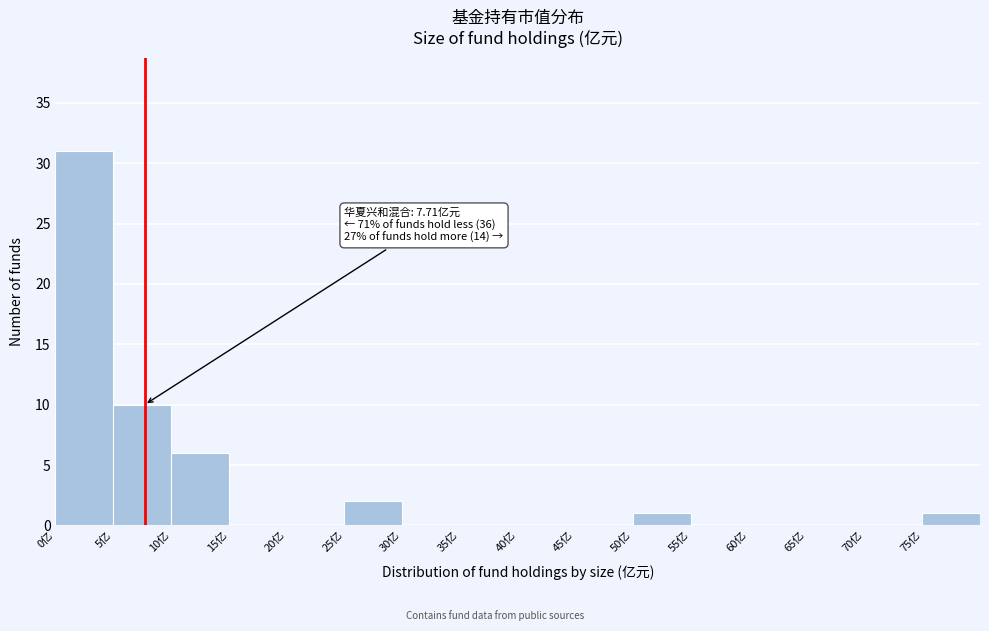

Over which range of the x-axis is the bar tallest?

0 to 5